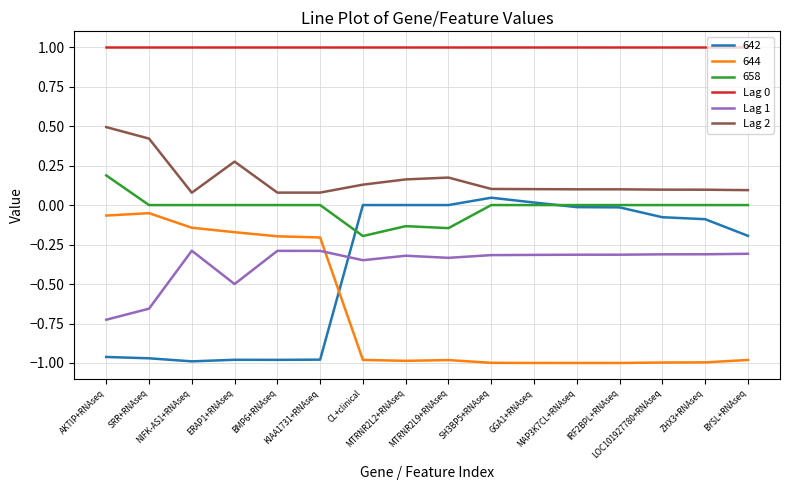

True or false: Lag 2 has a value of 0.4 at SRR+RNAseq.

True